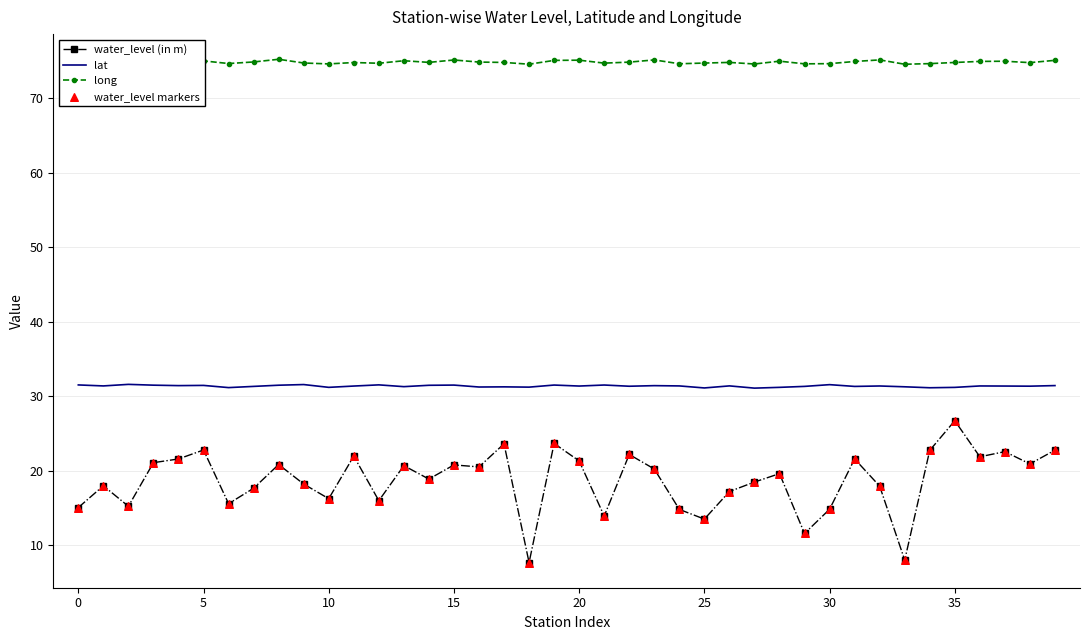

Which series has the widest spread of values?

water_level (in m)